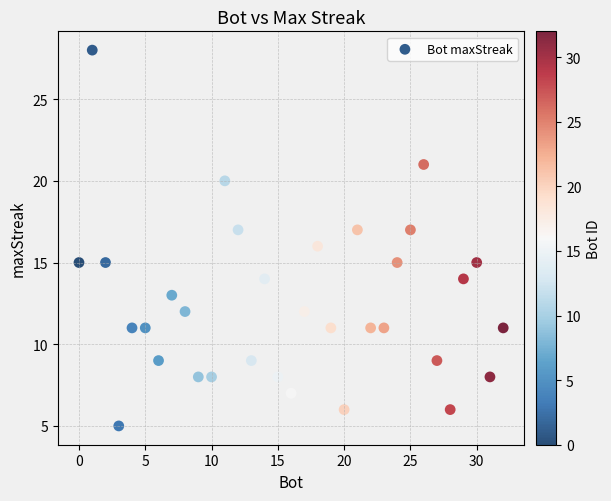

What is the range of X values (max minus min)?

32